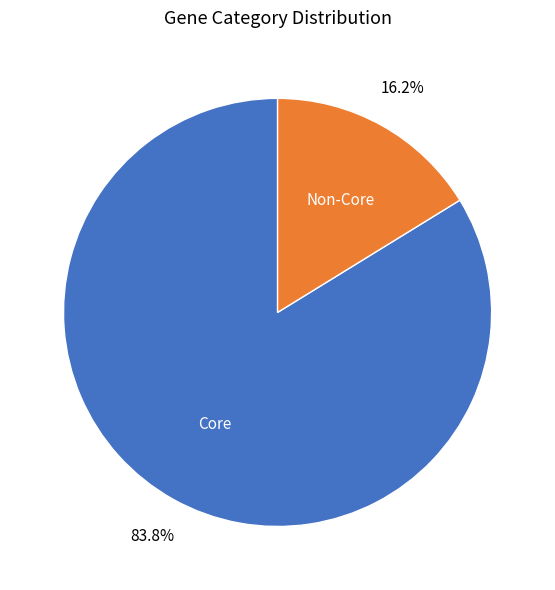

Is there any slice that represents more than half of the pie?

Yes